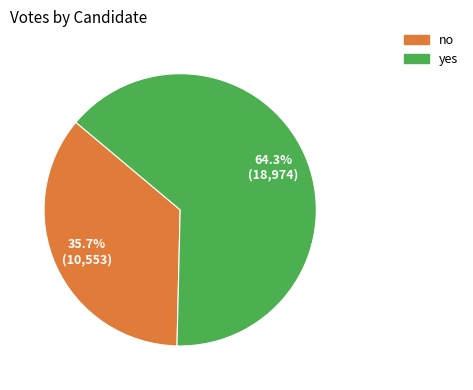

Approximately how many times larger is the value at no compared to yes?

0.6